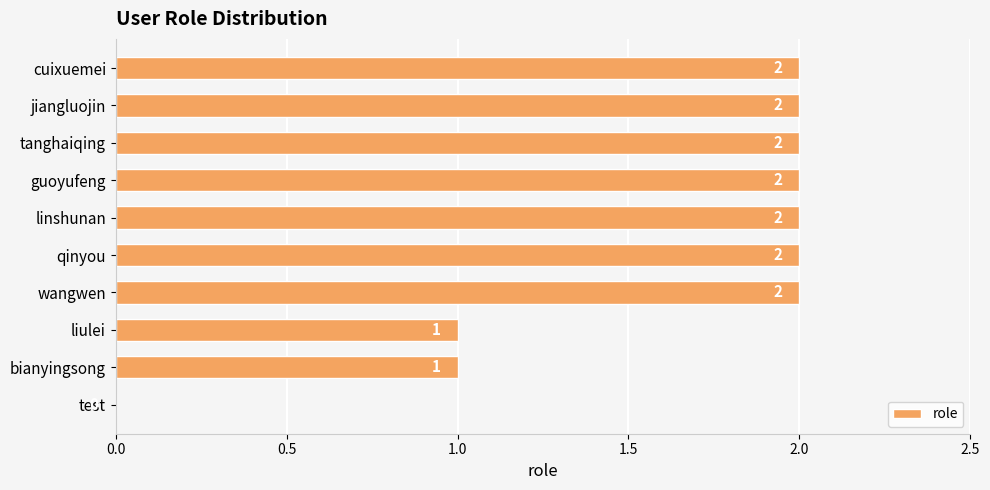

How many categories are shown in the chart?

10